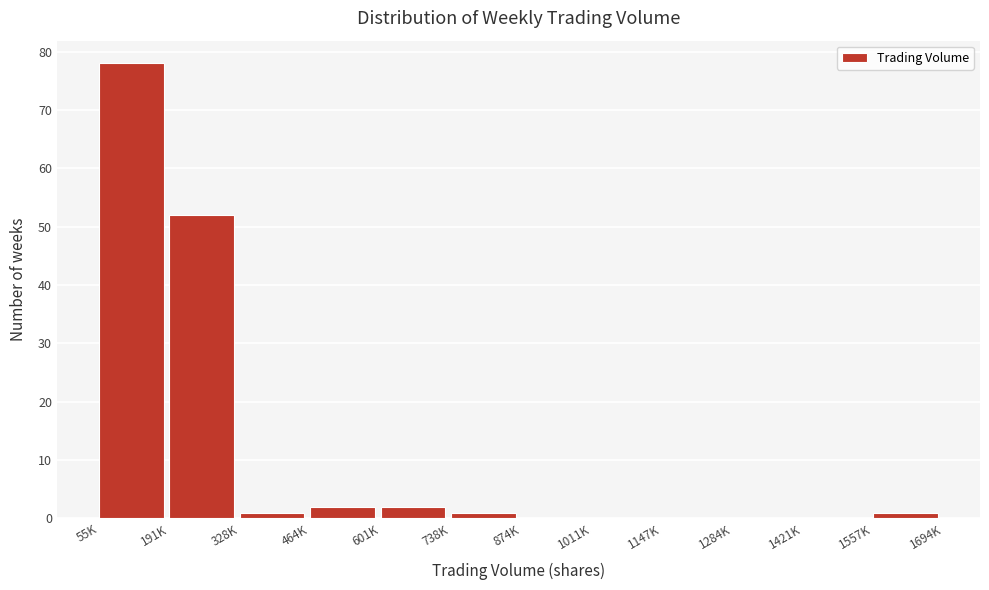

Reading right to left, what are all the values shown in this chart?

1557K=1	1421K=0	1284K=0	1147K=0	1011K=0	874K=0	738K=1	601K=2	464K=2	328K=1	191K=52	55K=78